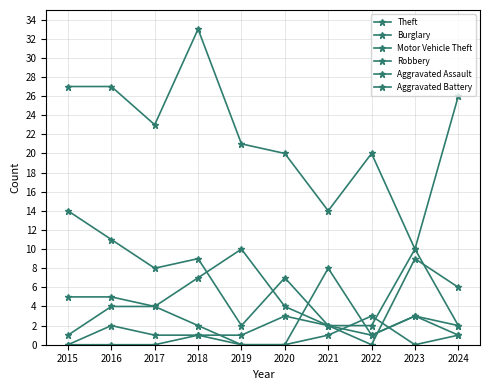

Which series has the widest spread of values?

Theft